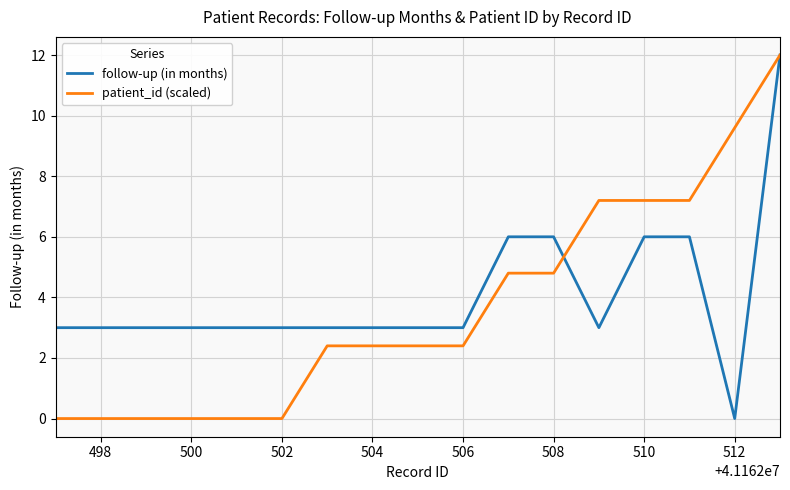

What is the maximum value shown in the chart?

12.0